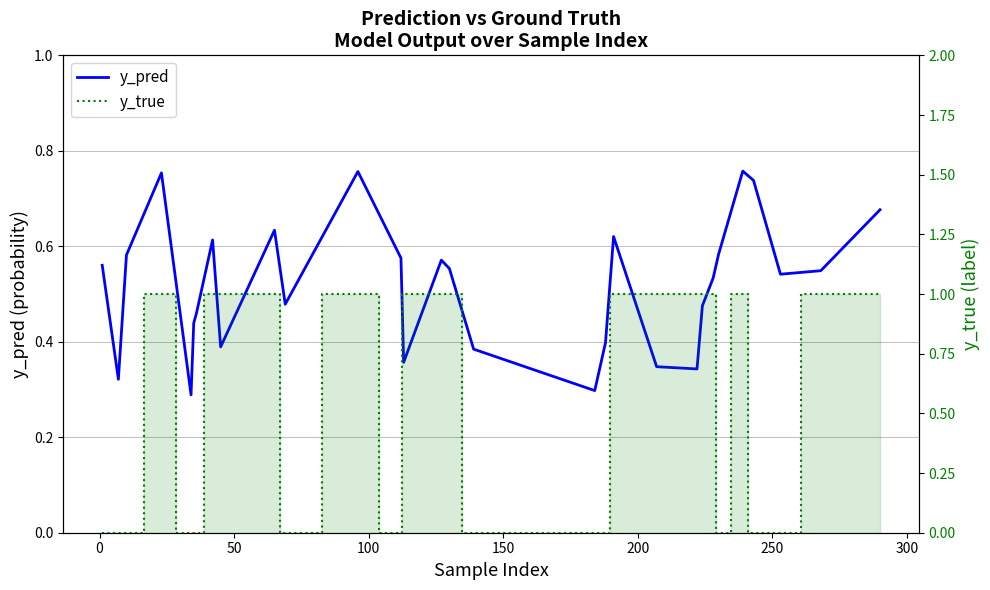

Is it true that y_pred equals 0.6 at 16?

False